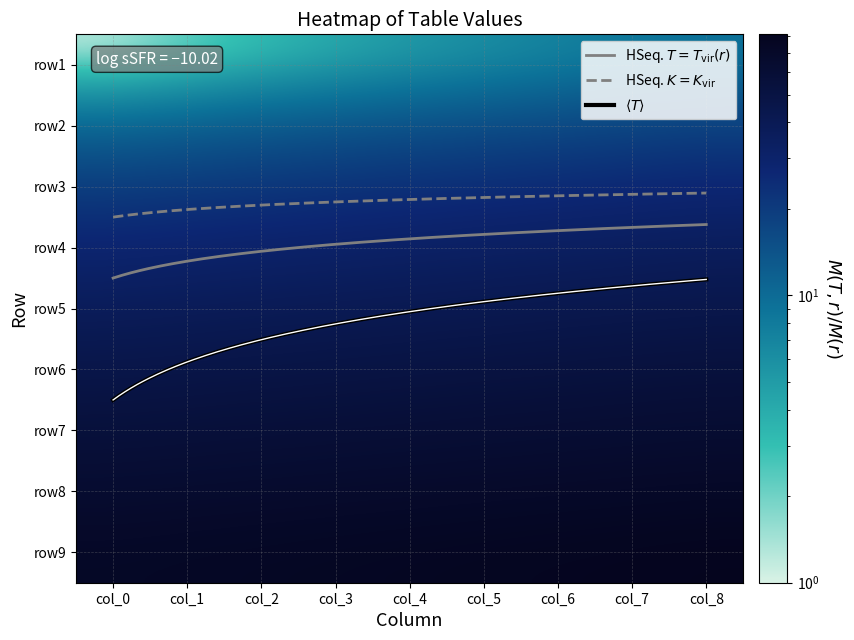

Which series has the largest total across all categories?

row9